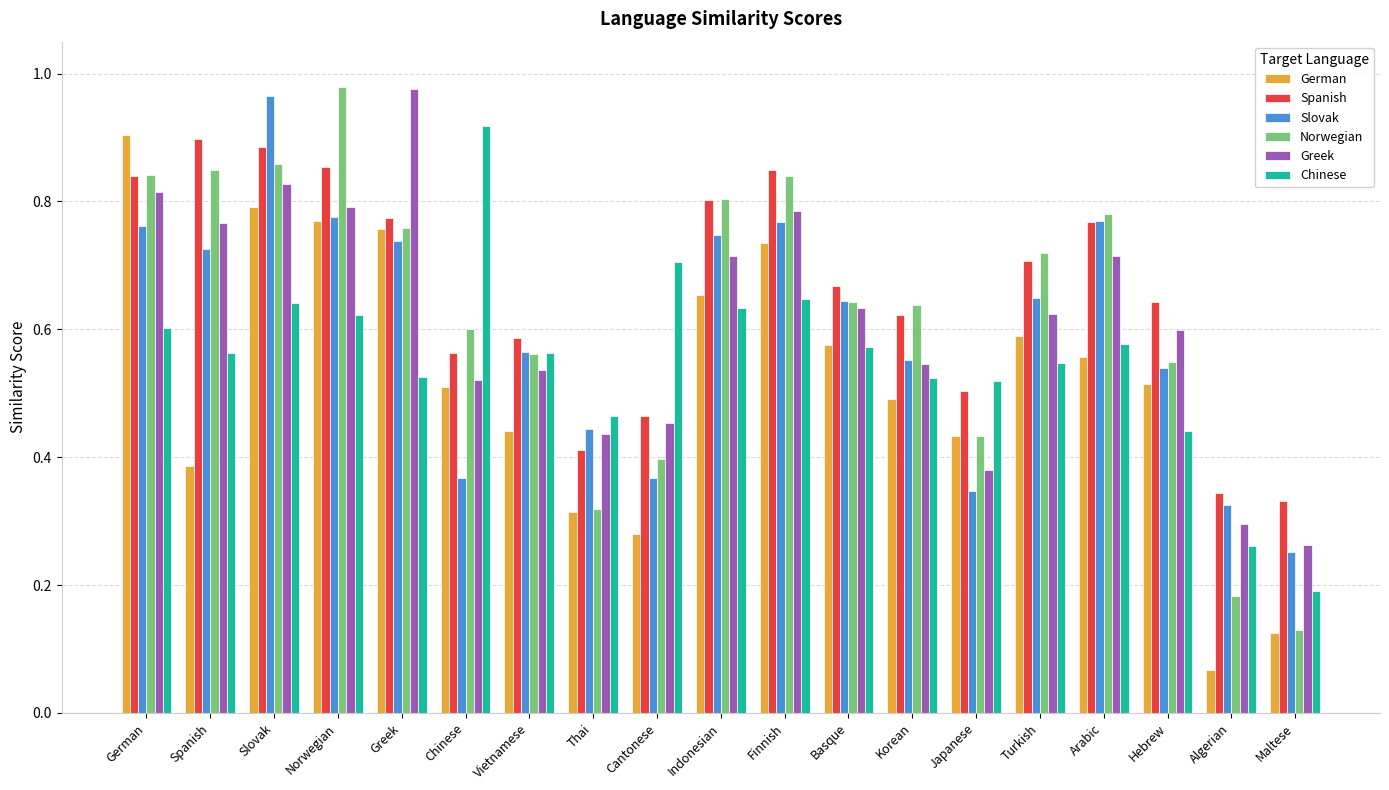

Which series changed the most between German and Maltese?

German